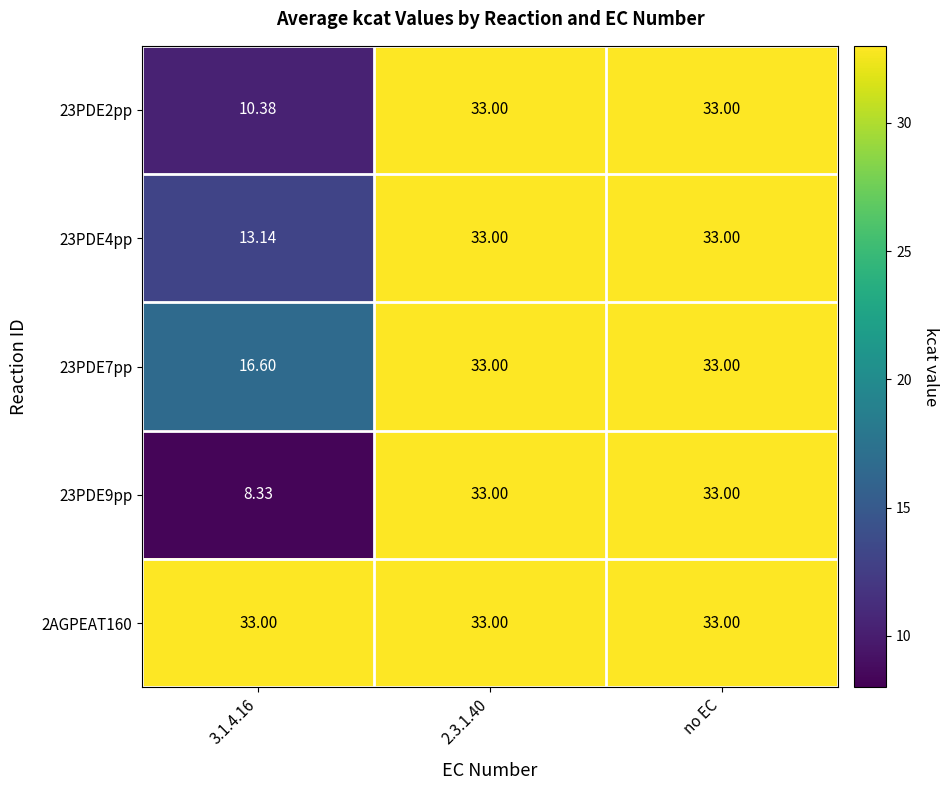

At 2.3.1.40, list the series in order from largest to smallest.

23PDE2pp, 23PDE4pp, 23PDE7pp, 23PDE9pp, 2AGPEAT160